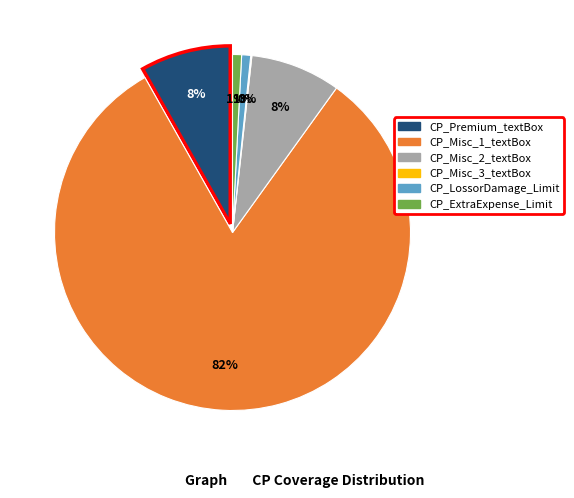

To the nearest percent, what is the combined percentage of CP_ExtraExpense_Limit and CP_Misc_2_textBox?

9%